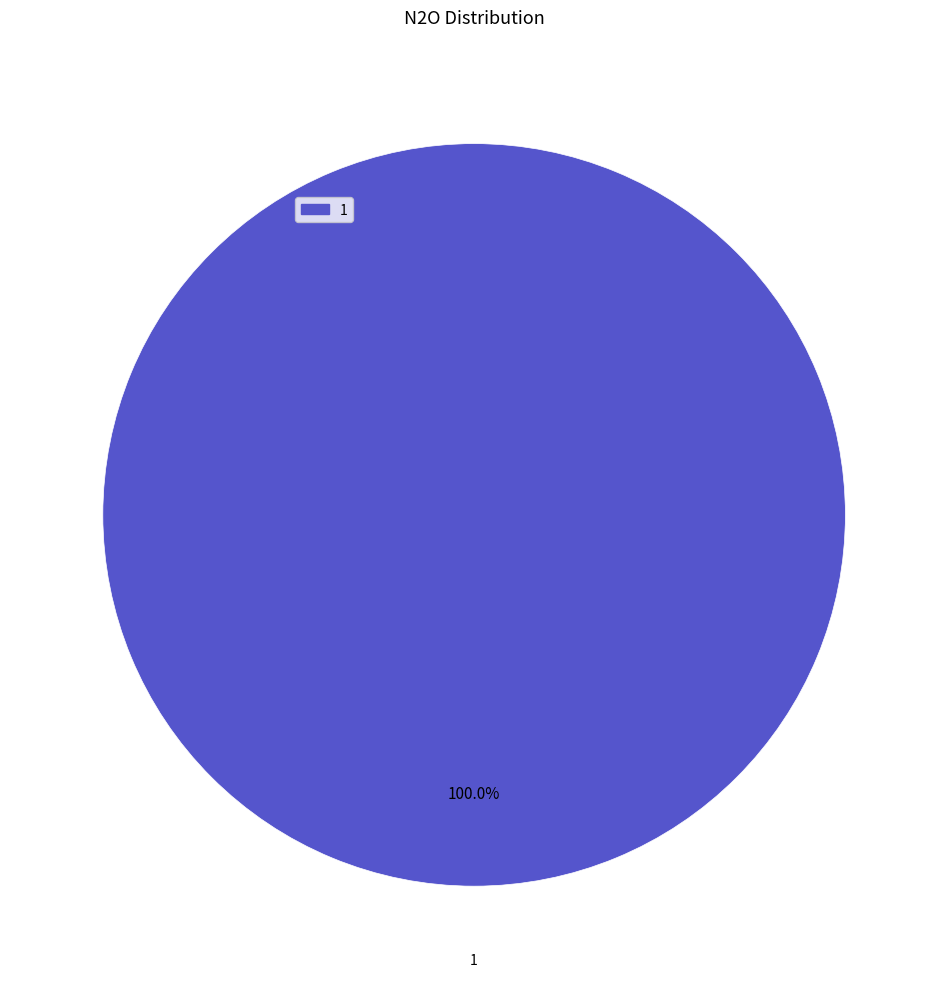

Rank the categories by value from lowest to highest.

1